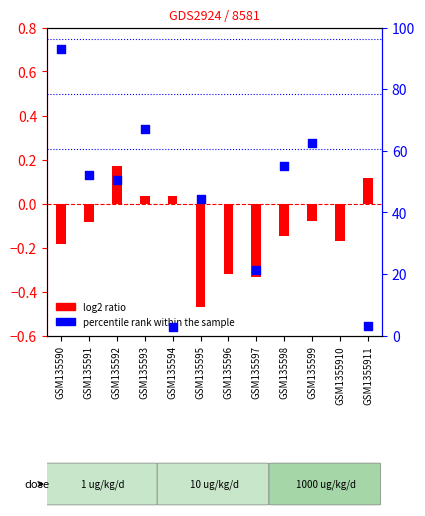

Which series has the largest total across all categories?

percentile rank within the sample